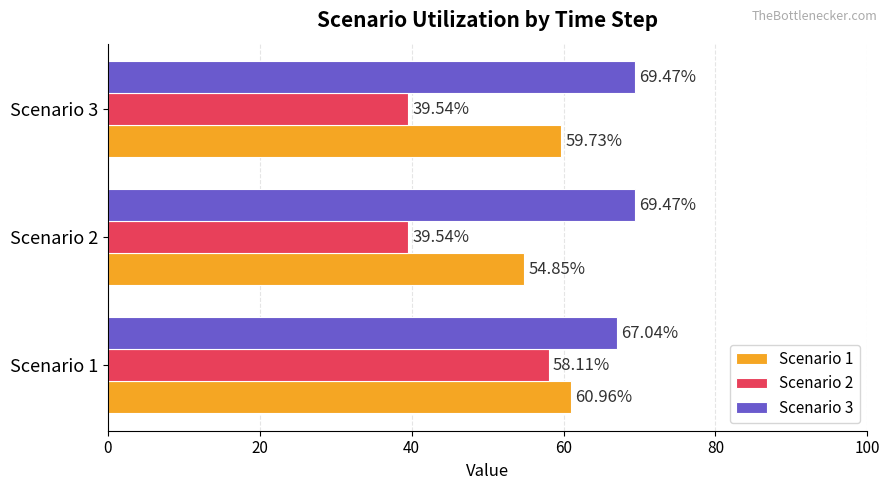

Rank the series at Scenario 1 from highest to lowest value.

Scenario 3, Scenario 1, Scenario 2